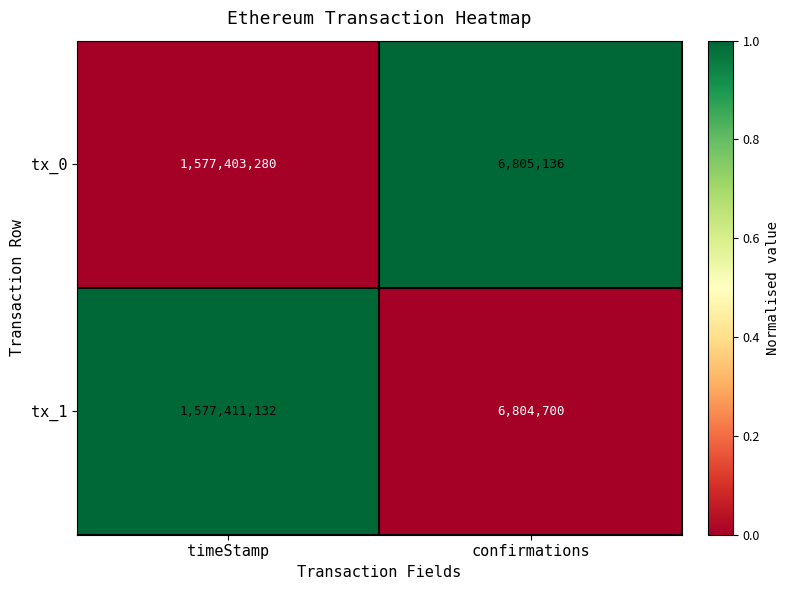

Which label corresponds to the smallest value in the chart?

confirmations